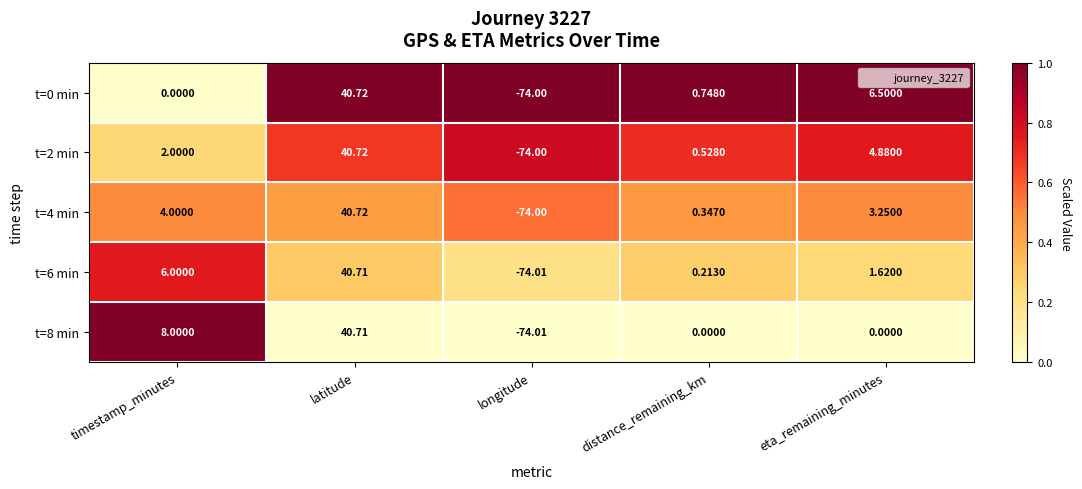

At which category is the sum across all series the highest?

latitude